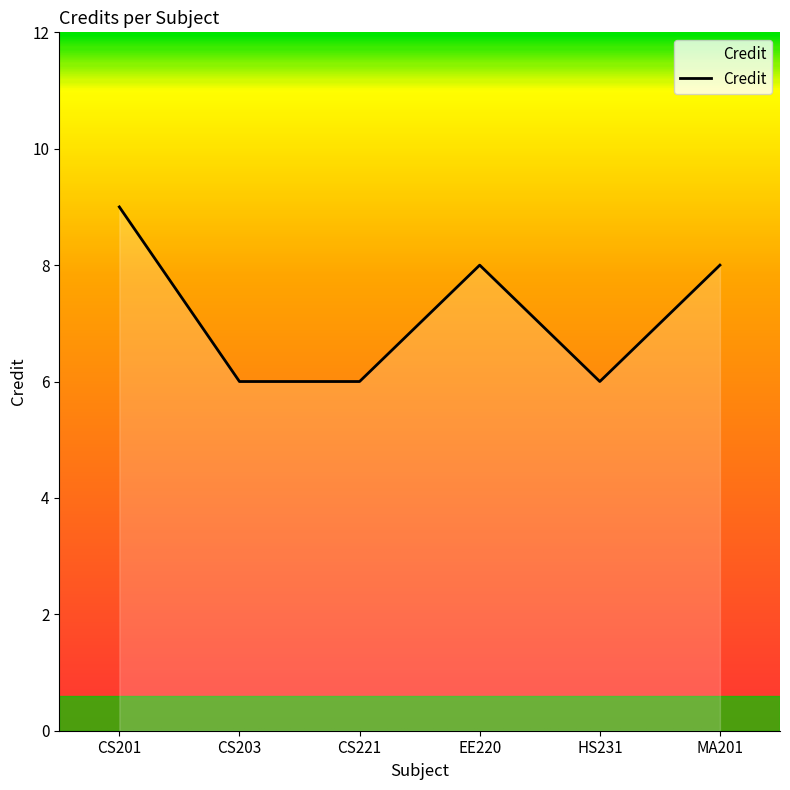

What is the smallest value displayed?

6